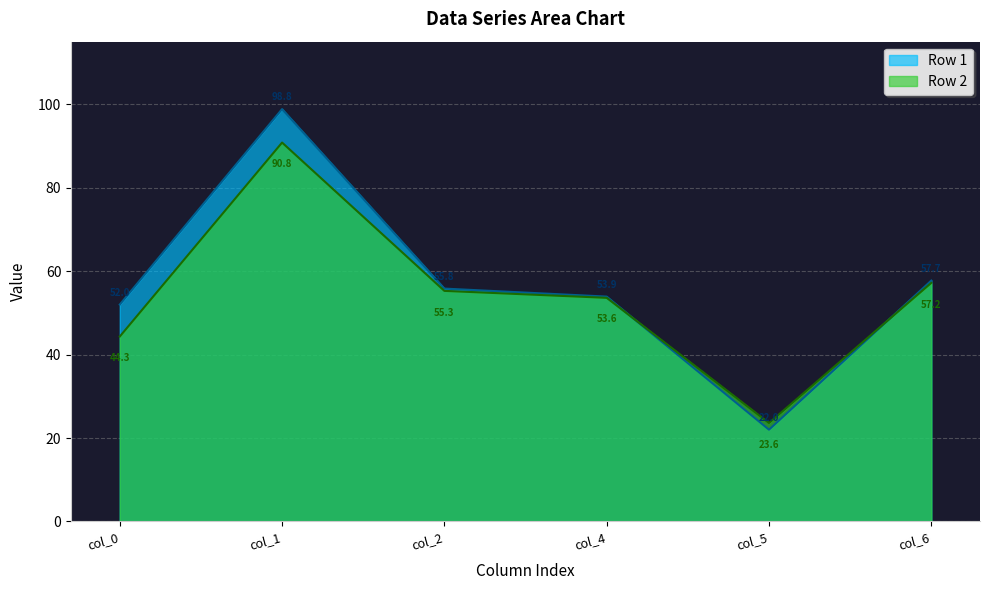

Count the number of categories in the chart.

6